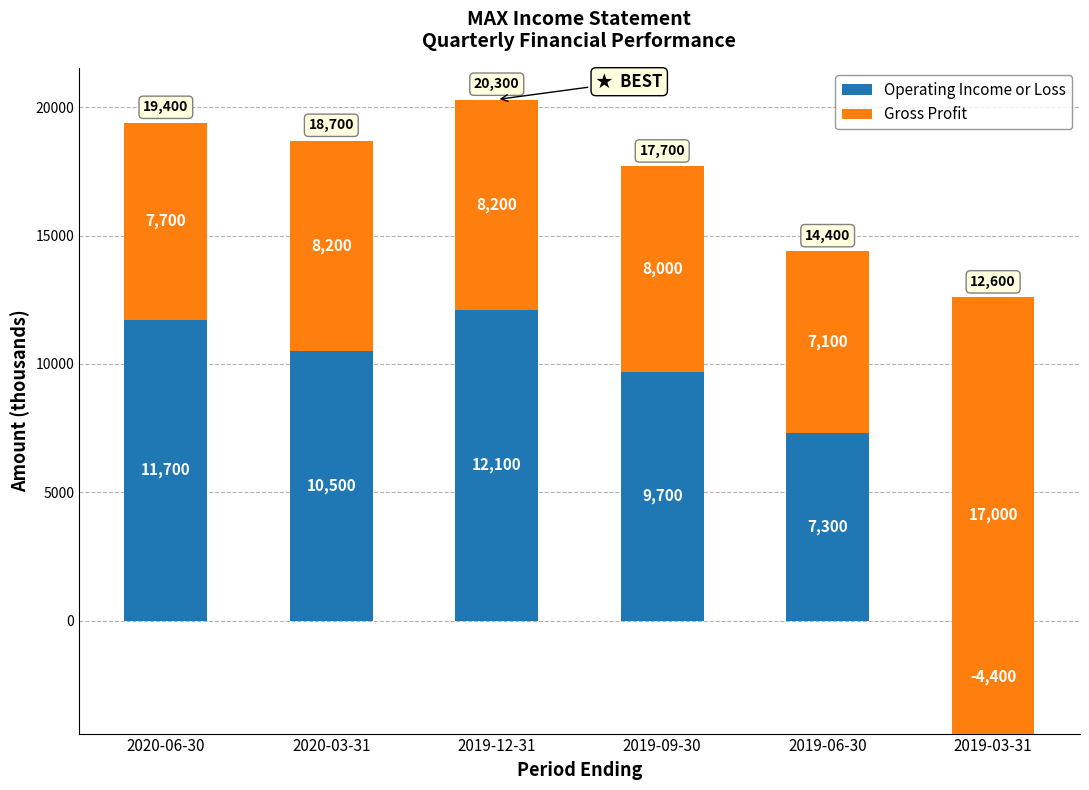

Is it true that Gross Profit equals 5611 at 2019-12-31?

False